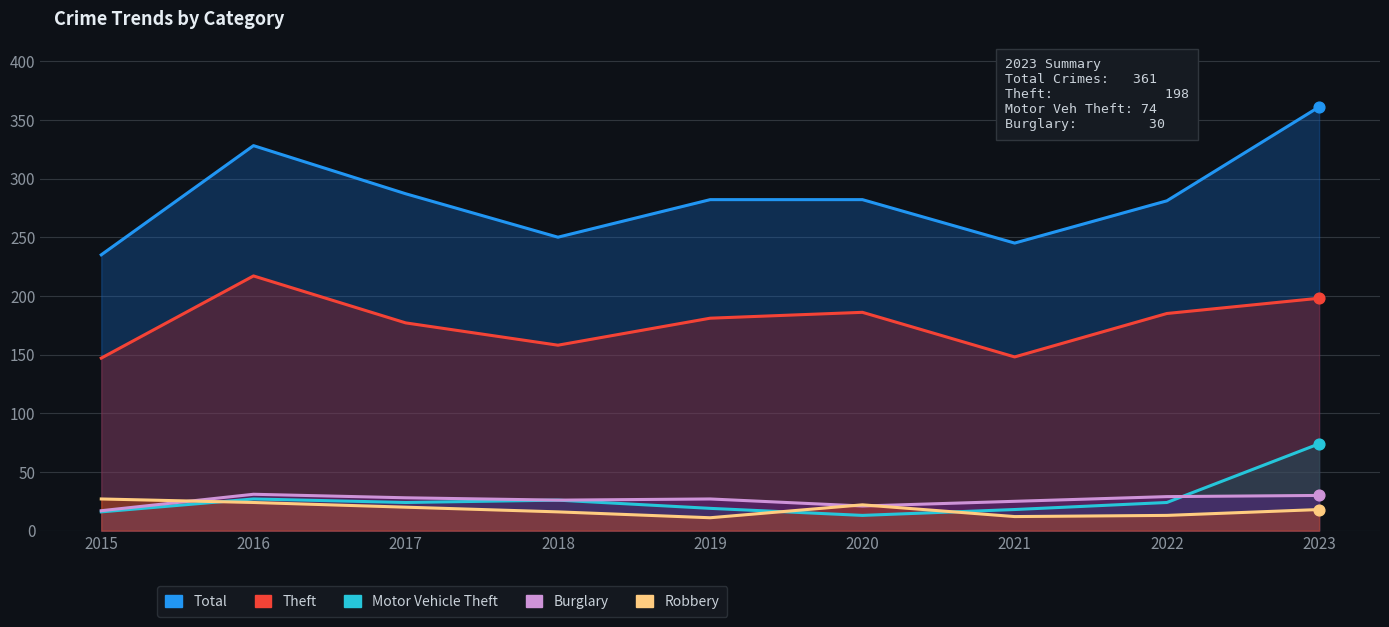

Is the value of Motor Vehicle Theft at 2017 greater than the value of Total at 2021?

No